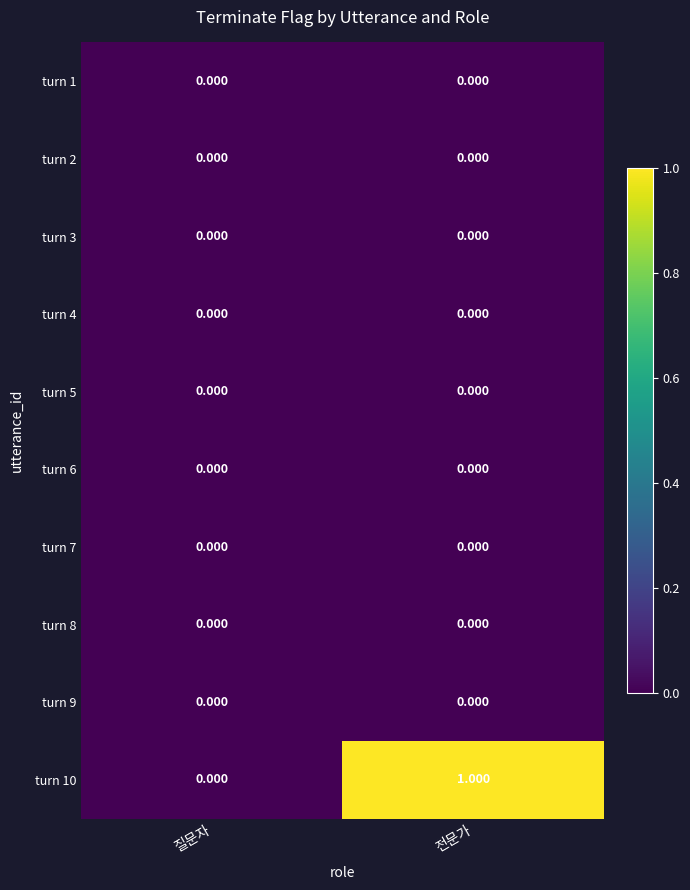

At which category is the sum across all series the highest?

전문가